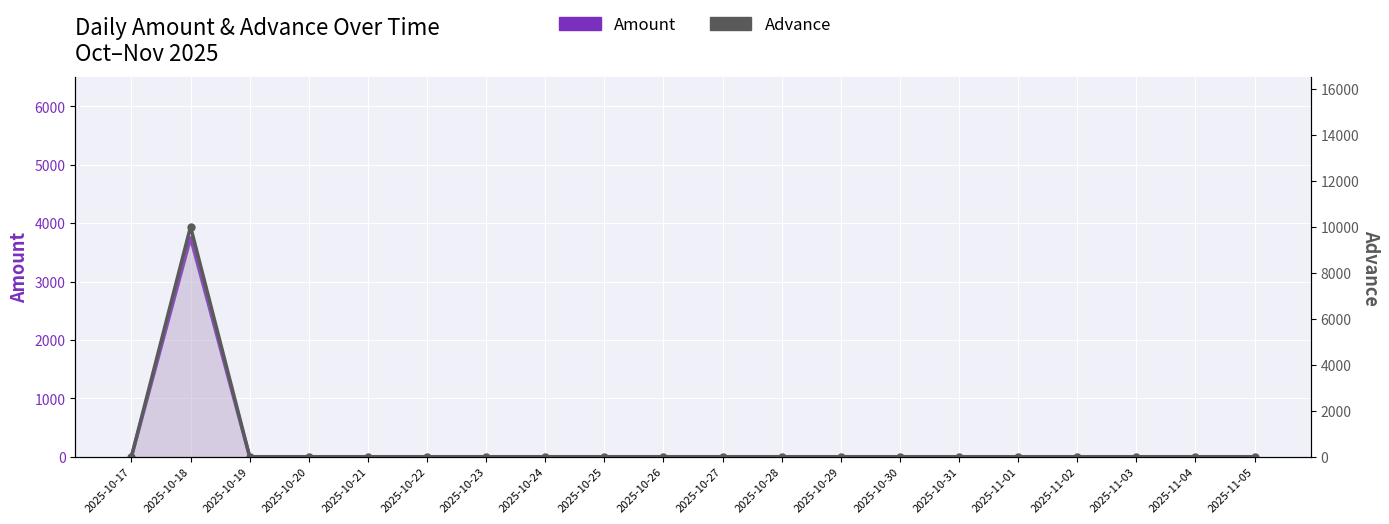

The Amount series shows 1265 at 2025-10-17. True or false?

False